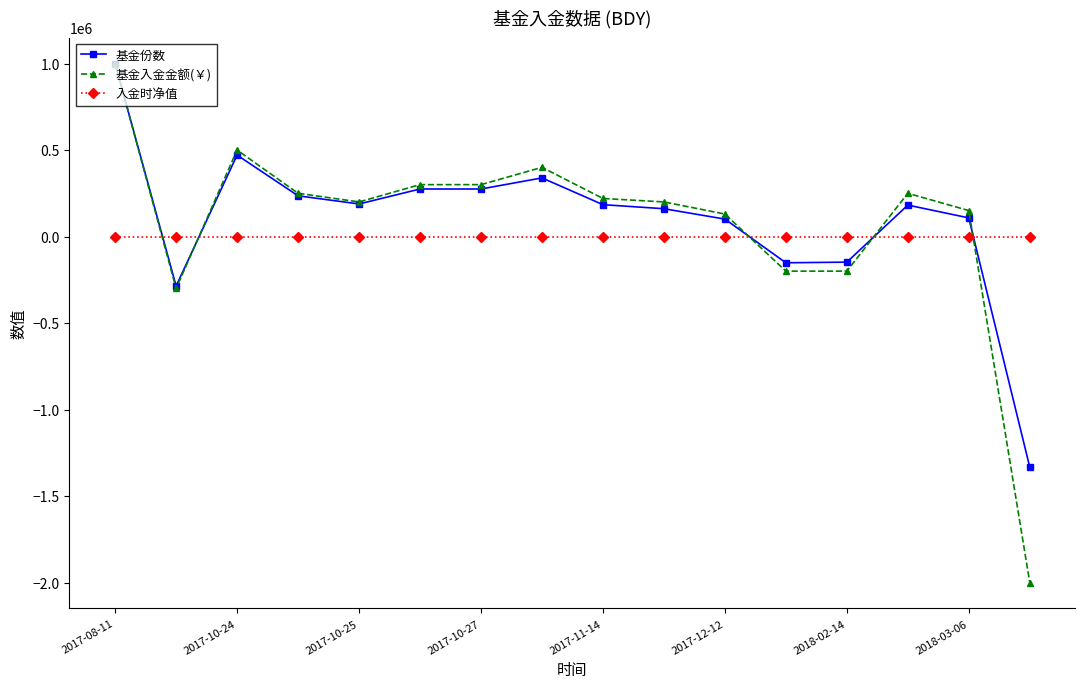

Which series has the largest range (max minus min)?

基金入金金额(￥)